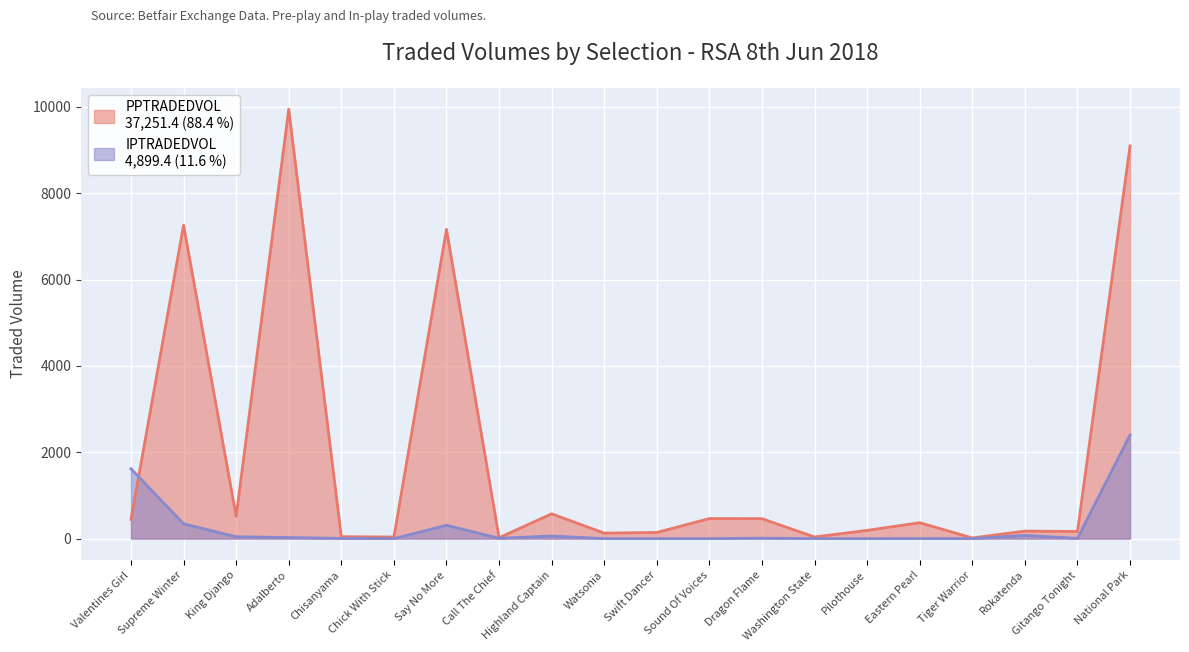

What is the sum of the IPTRADEDVOL values at Swift Dancer and King Django?

42.5